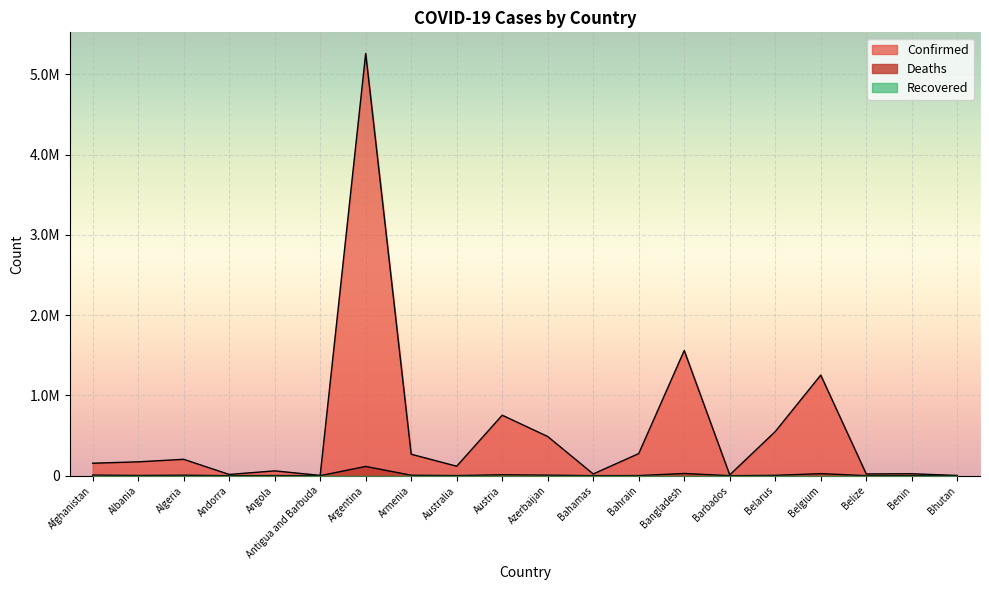

What is the sum of the Confirmed values at Algeria and Bahrain?

479395